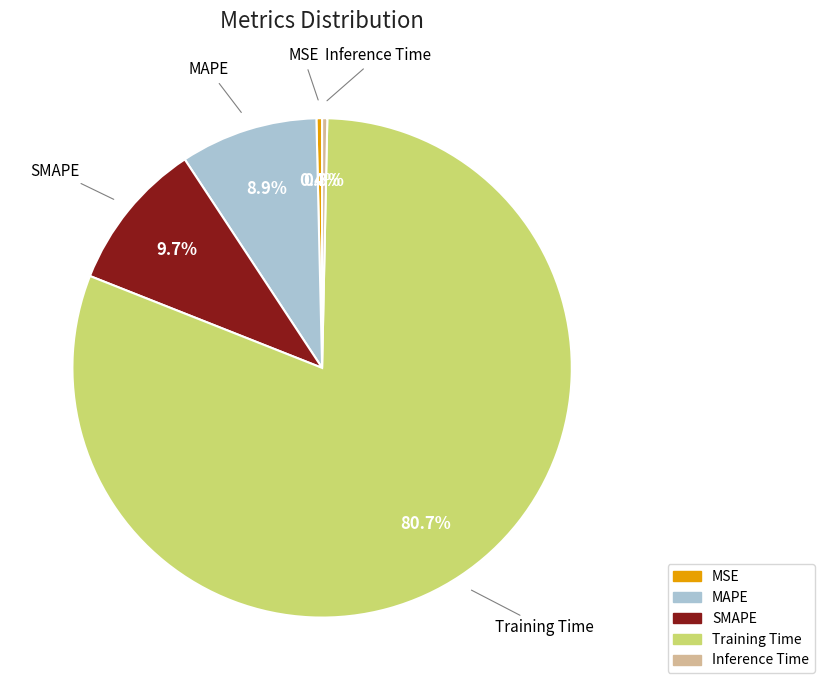

To the nearest percent, what percentage of the pie is MAPE?

9%